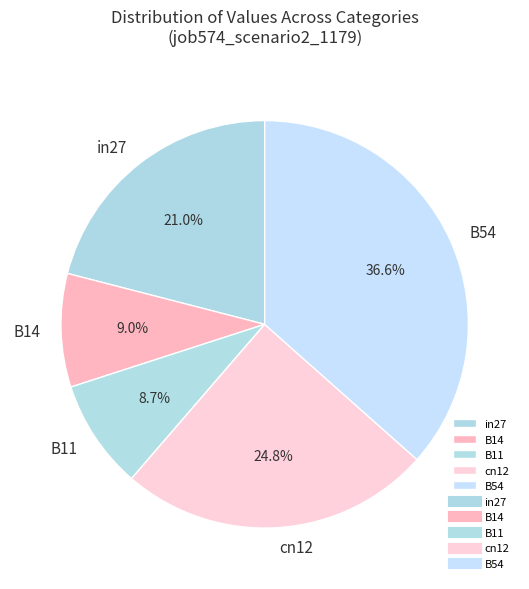

Which has a higher value, B14 or cn12?

cn12